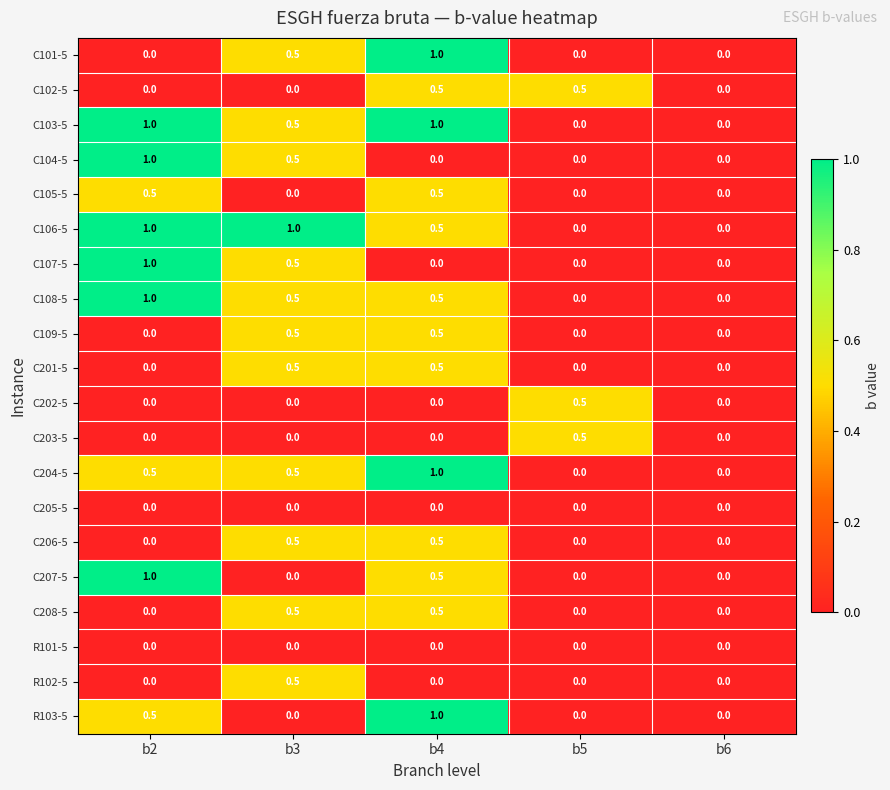

What is the maximum value shown in the chart?

1.0